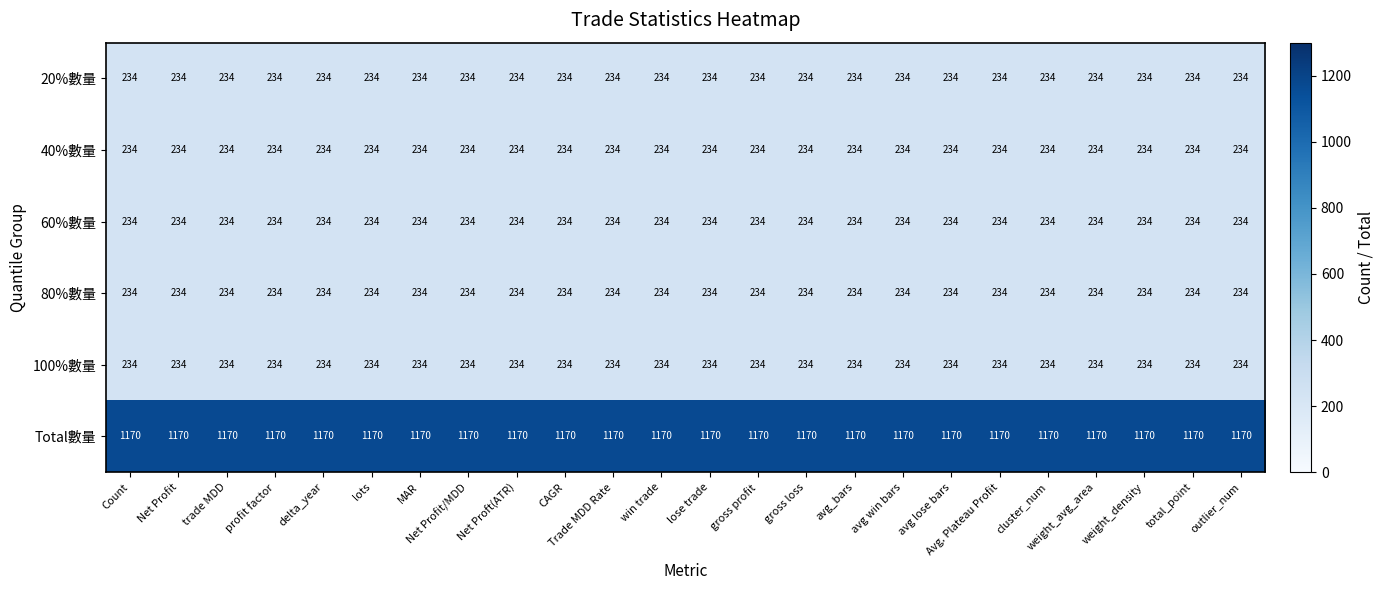

What is the difference between the highest and lowest values at avg win bars?

936